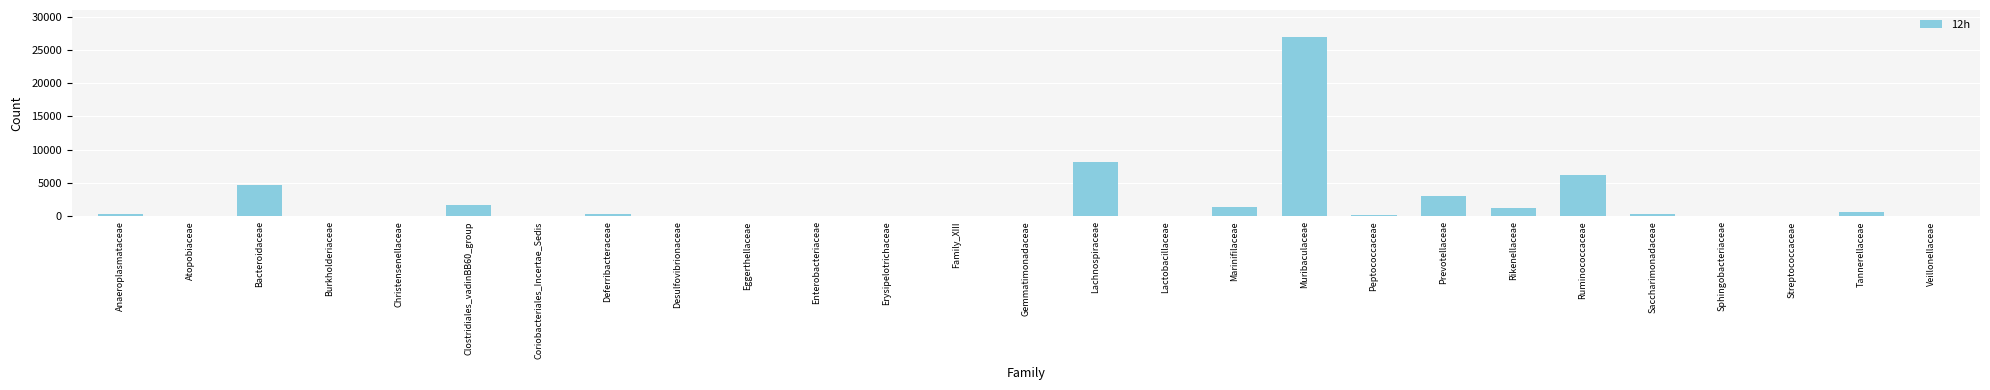

What is the change in value from Bacteroidaceae to Prevotellaceae?

-1702